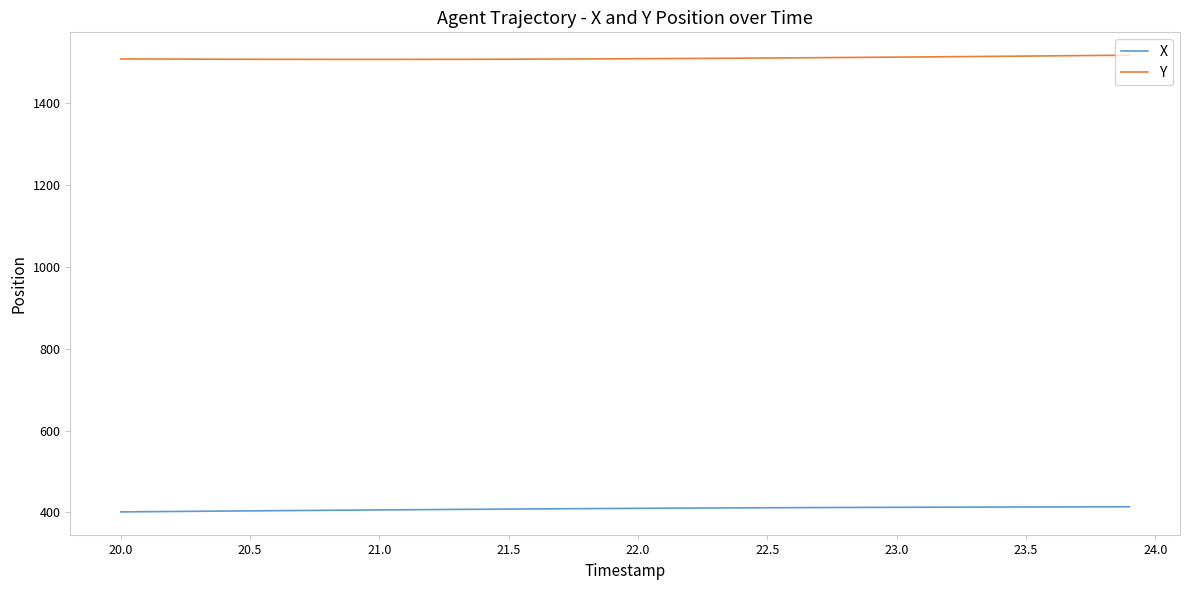

What is the minimum value shown in the chart?

401.3